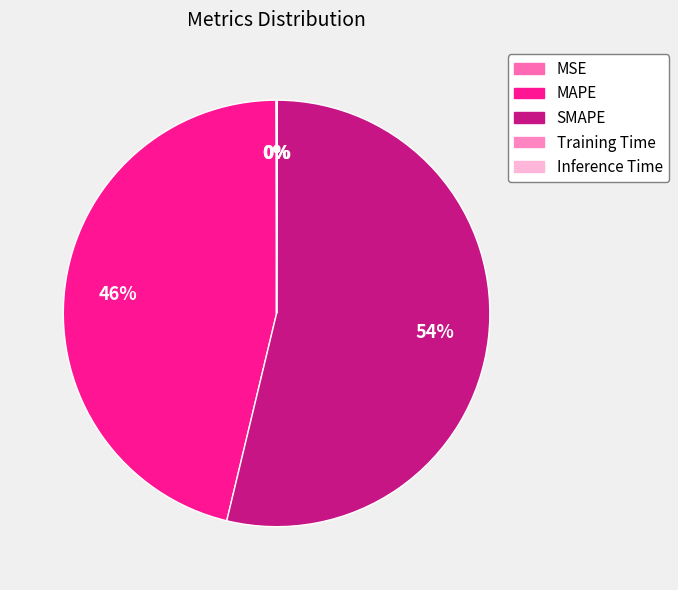

To the nearest percent, what is the difference between the largest and smallest slice percentages?

54%